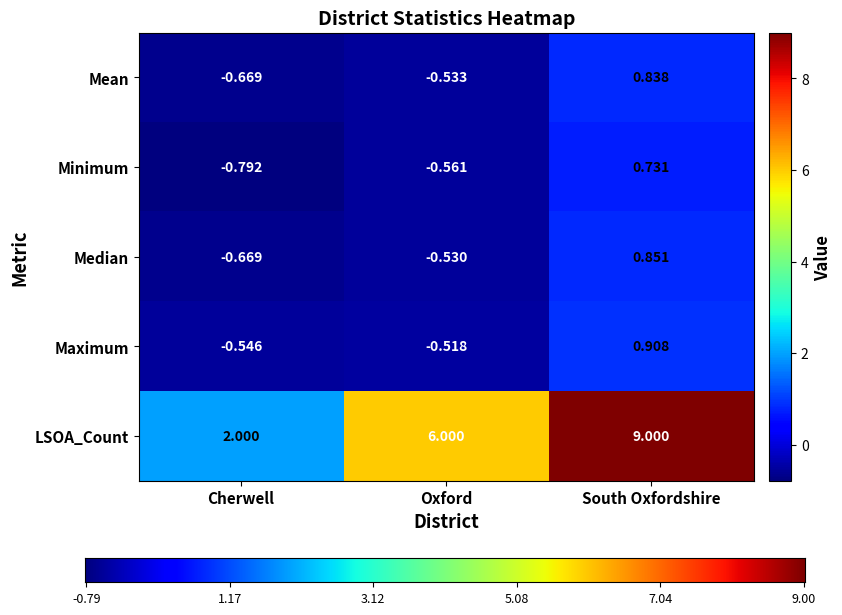

Which series changed the most between Oxford and South Oxfordshire?

LSOA_Count